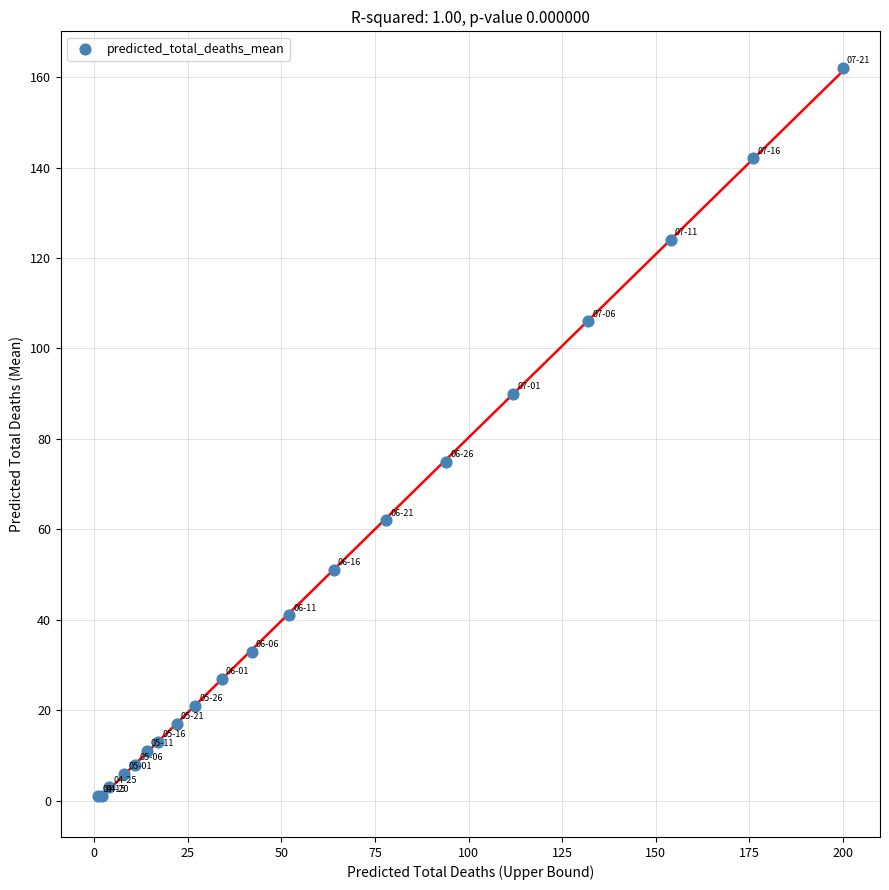

What Y value in the scatter plot is closest to 81?

75